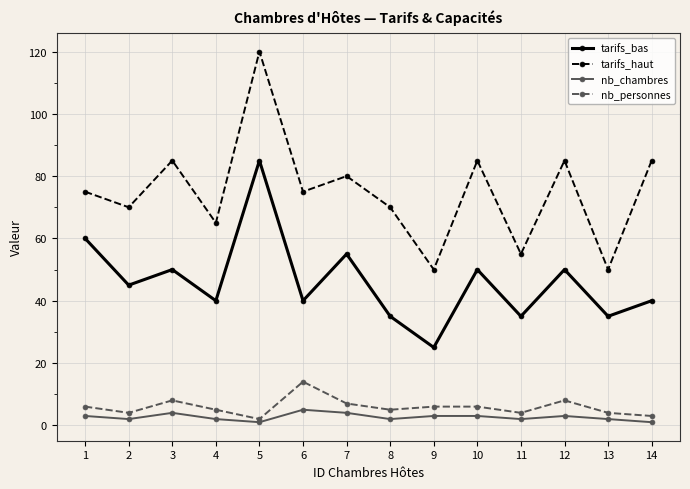

At how many categories does at least one series exceed 34?

14